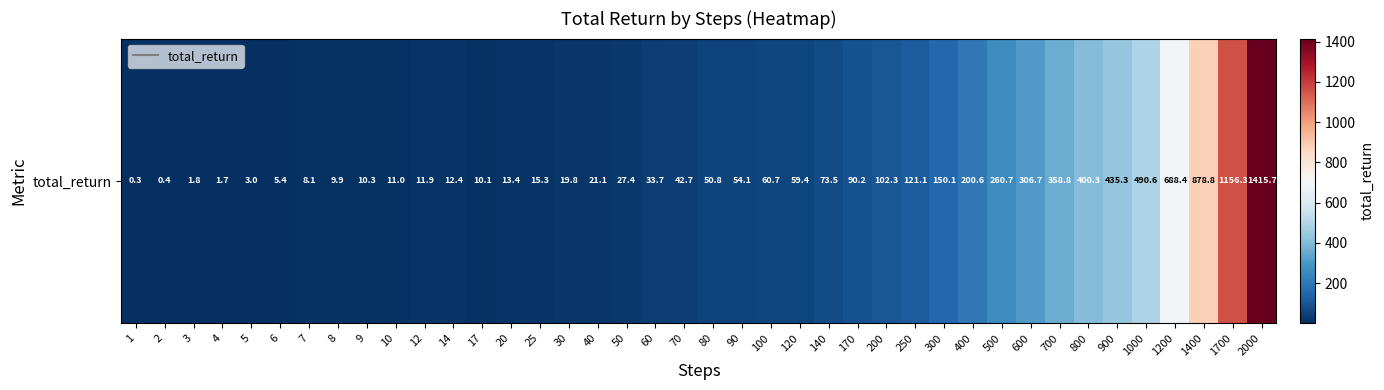

What is the sum of the values at 4 and 17?

11.8